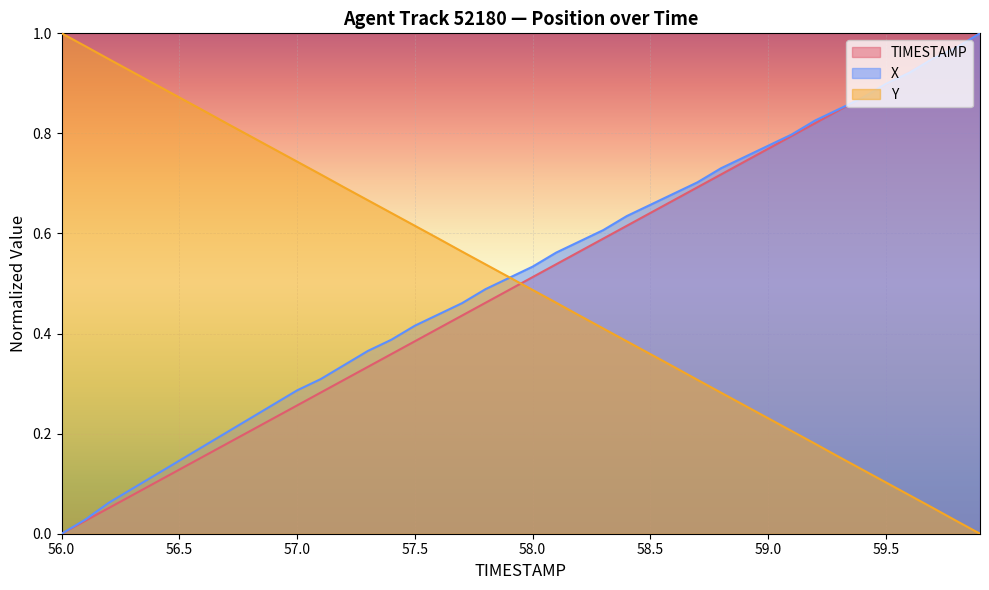

The value of Y at 57.5 is 0.8. True or false?

False